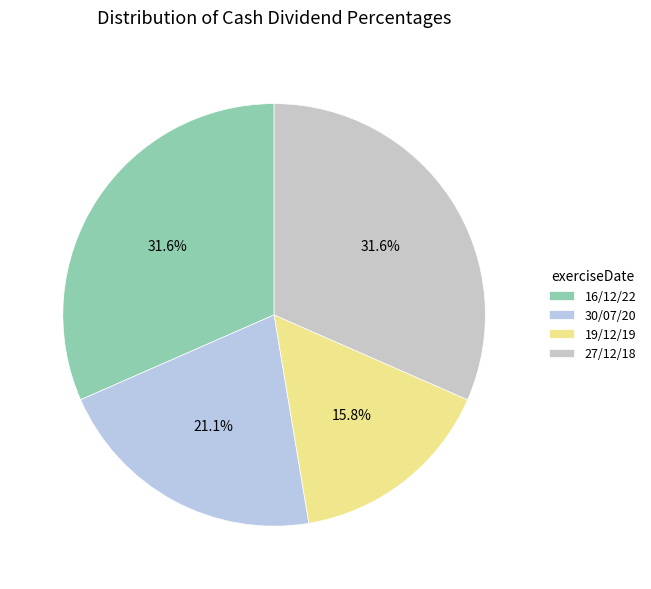

How many slices are in this pie chart?

4